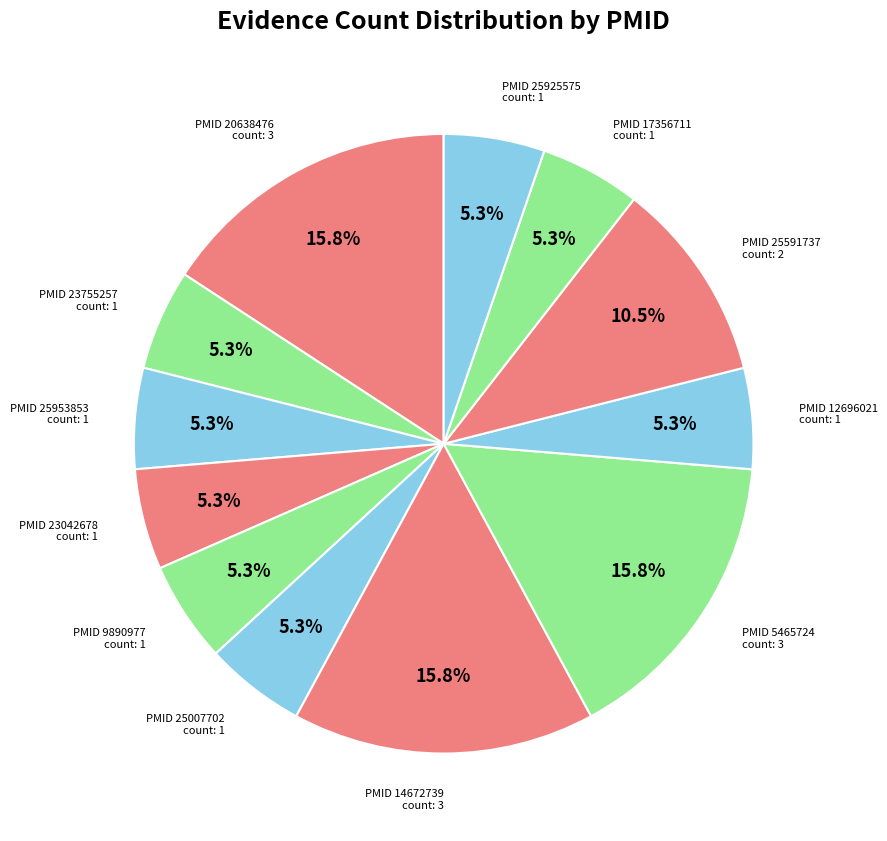

How many slices are in this pie chart?

12